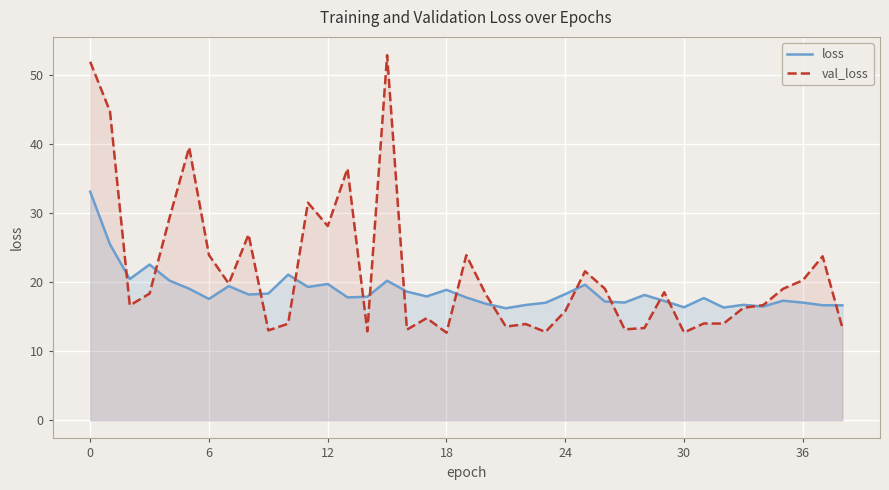

Between 17 and 36, which series saw the biggest shift?

val_loss